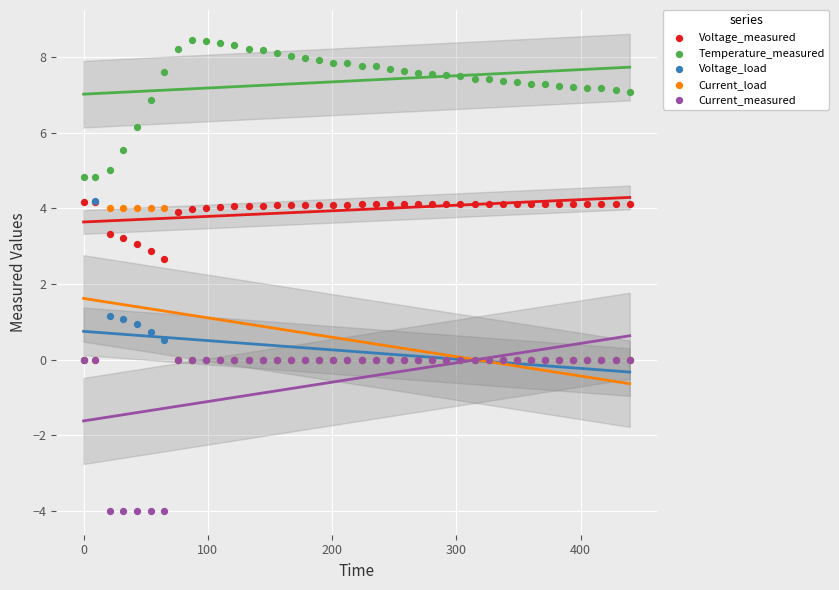

Across all series, what Y value is closest to 2?

2.7